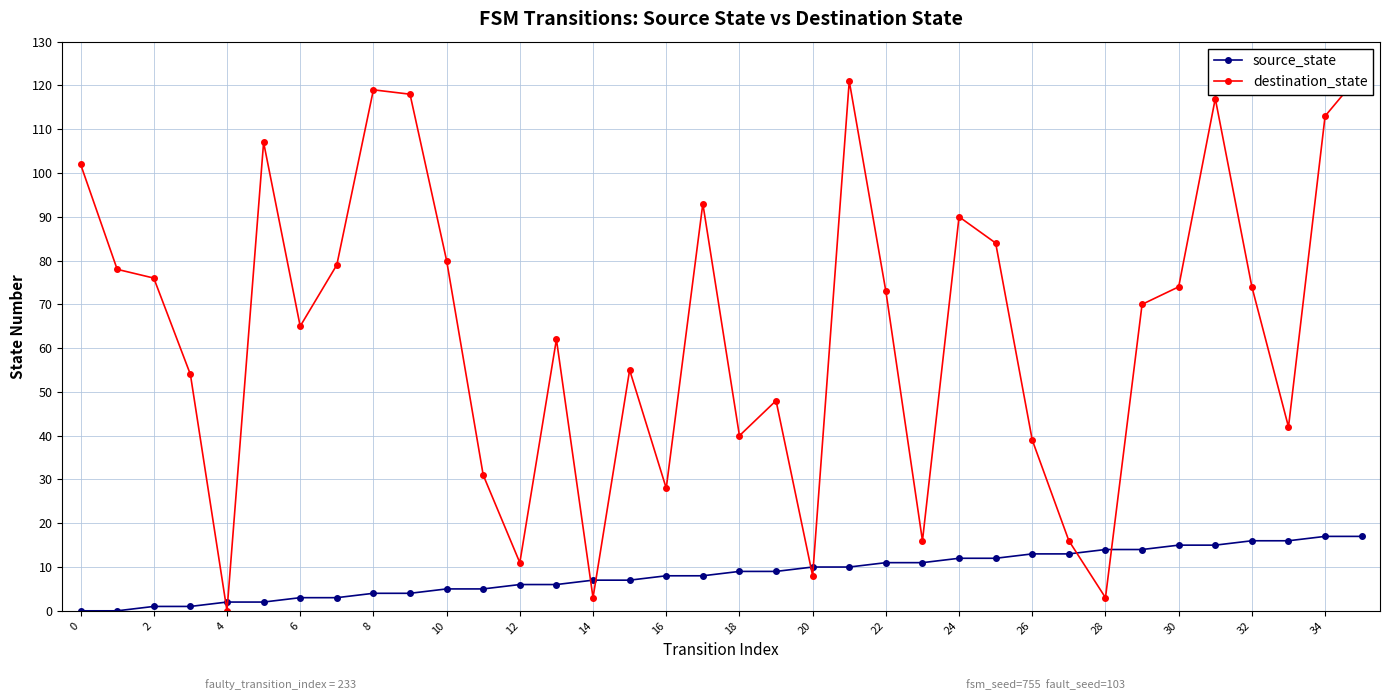

Which series changed the most between 24 and 34?

destination_state